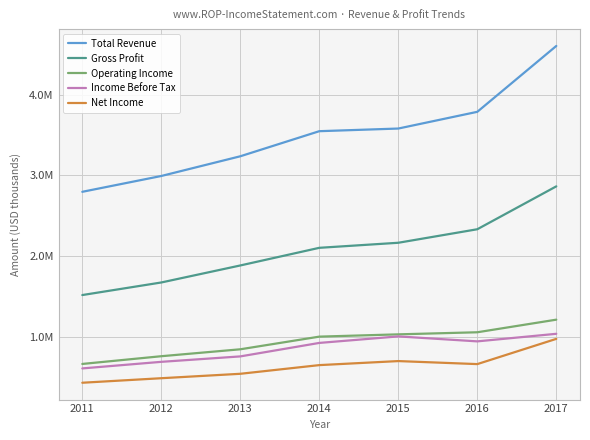

What are all the series names shown in the legend?

Total Revenue, Gross Profit, Operating Income, Income Before Tax, Net Income